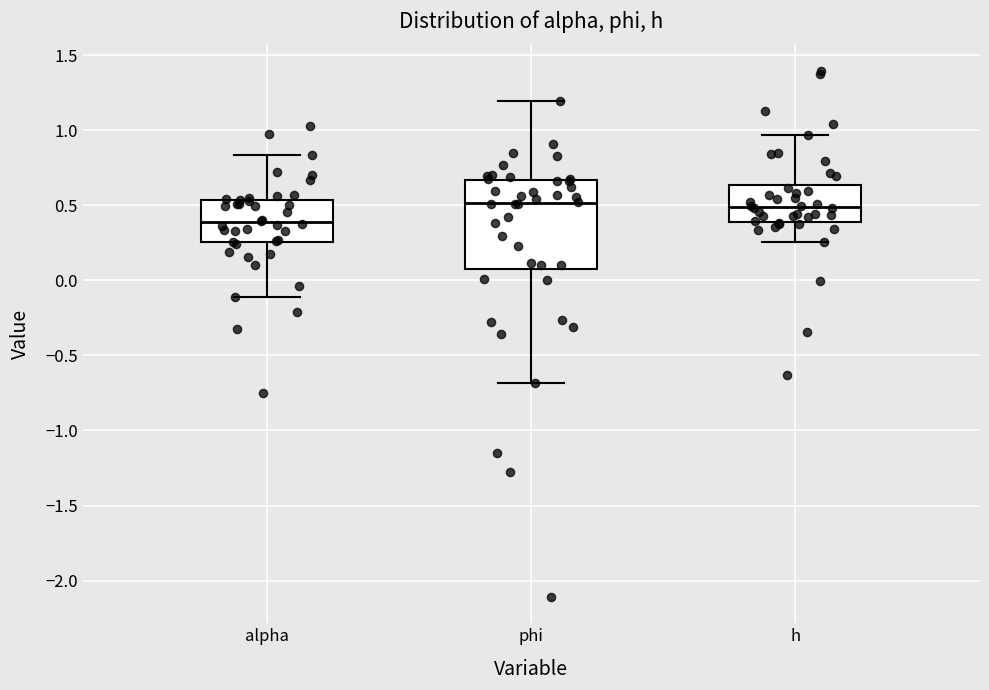

Where is the upper edge of the box for alpha on the y-axis? The values are not printed on the chart, so give them approximately, as read against the axis.

0.55